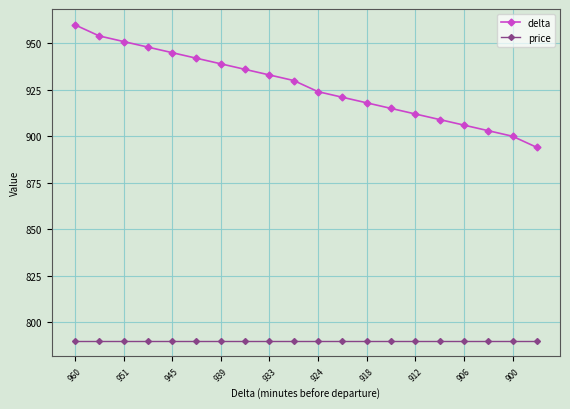

What are all the series names shown in the legend?

delta, price